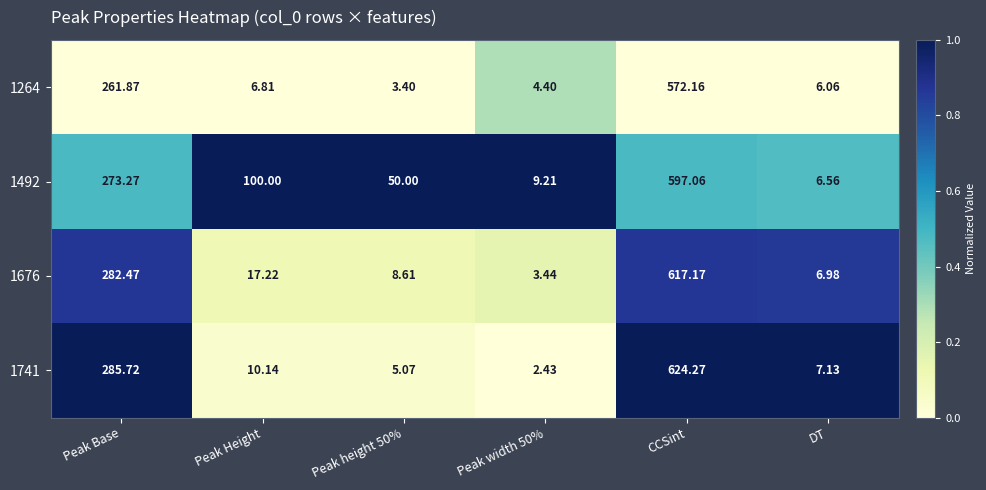

Is the value of 1741 at CCSint greater than the value of 1492 at DT?

Yes